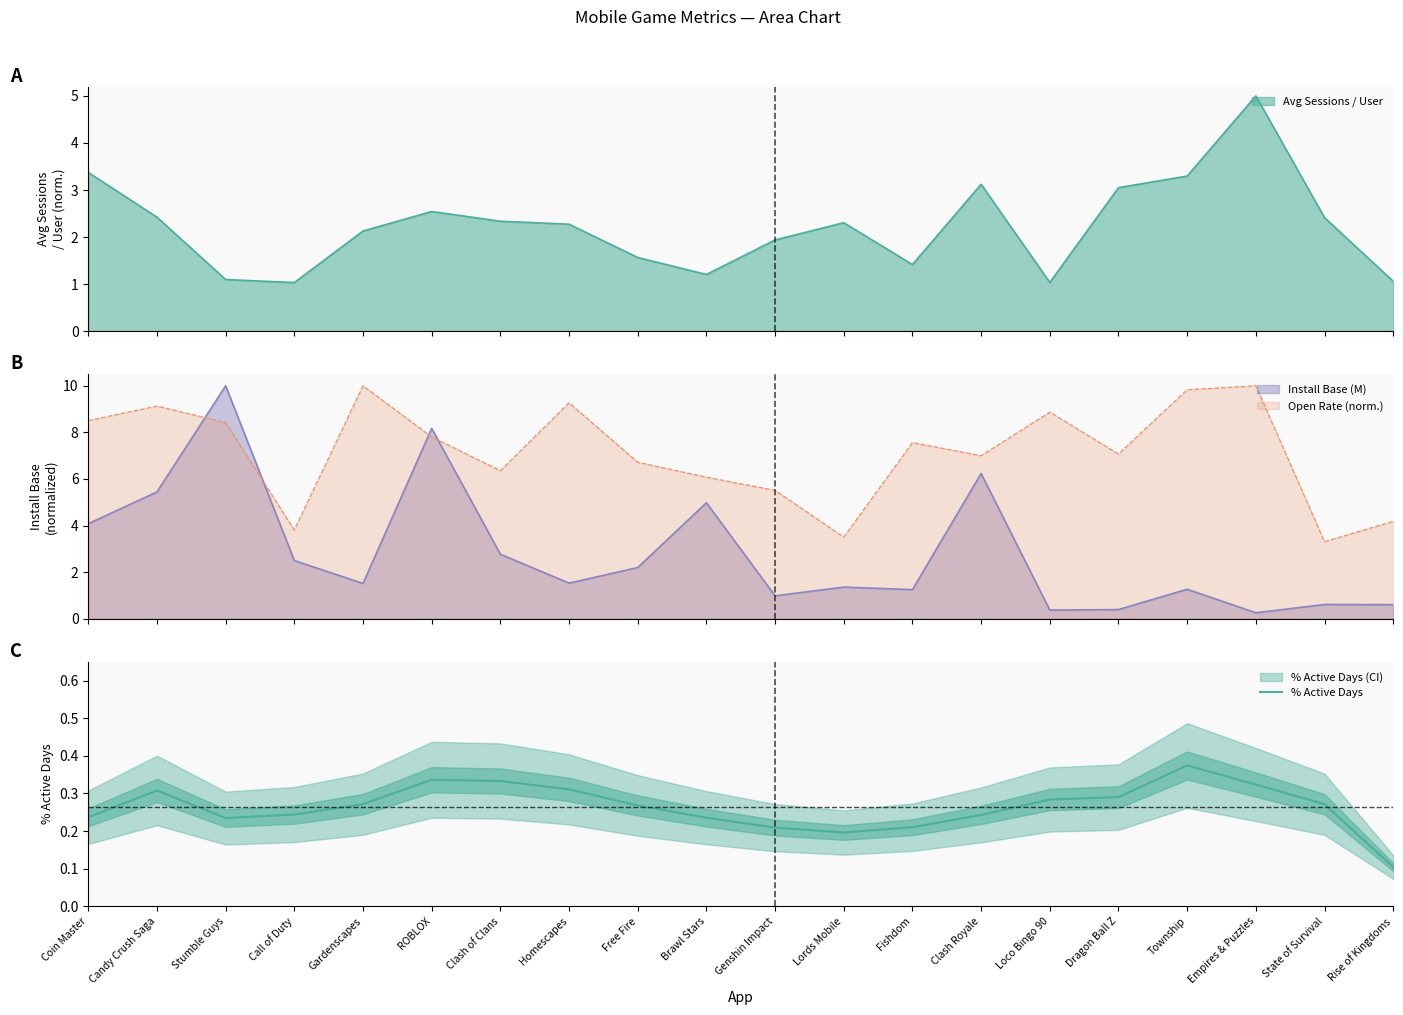

How many values are between 0 and 1?

20